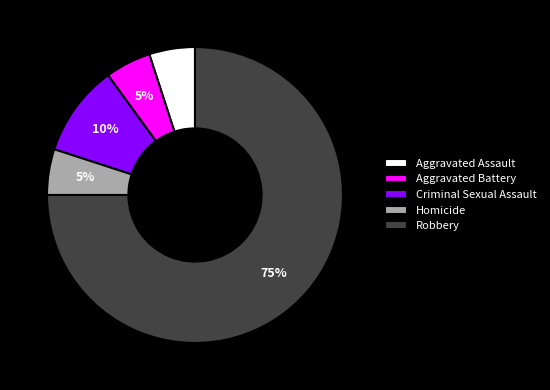

Between Aggravated Battery and Robbery, which is larger?

Robbery